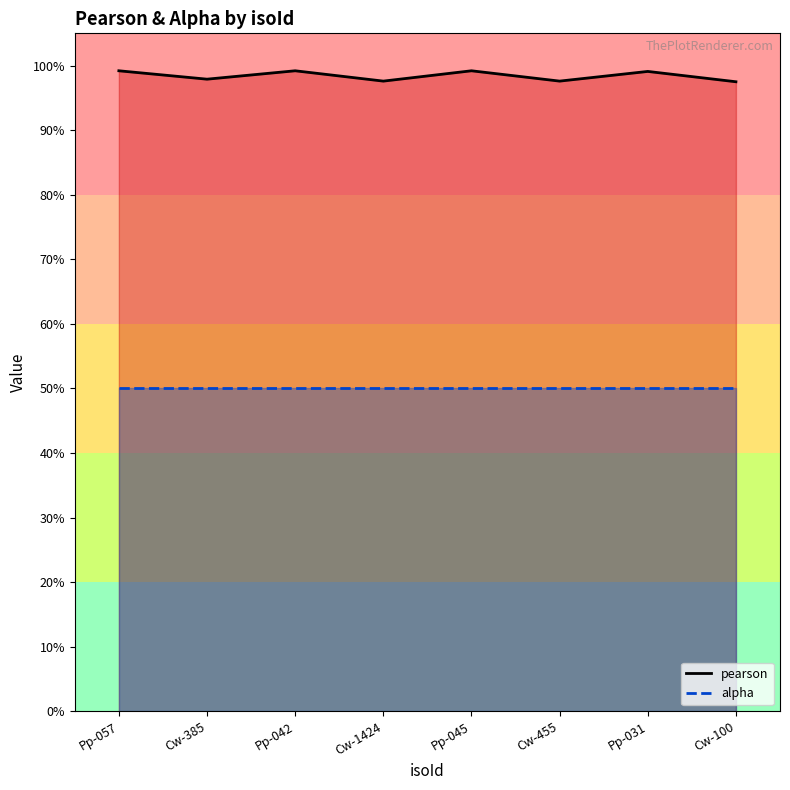

Between Pp-031 and Pp-042, which is larger?

Pp-042